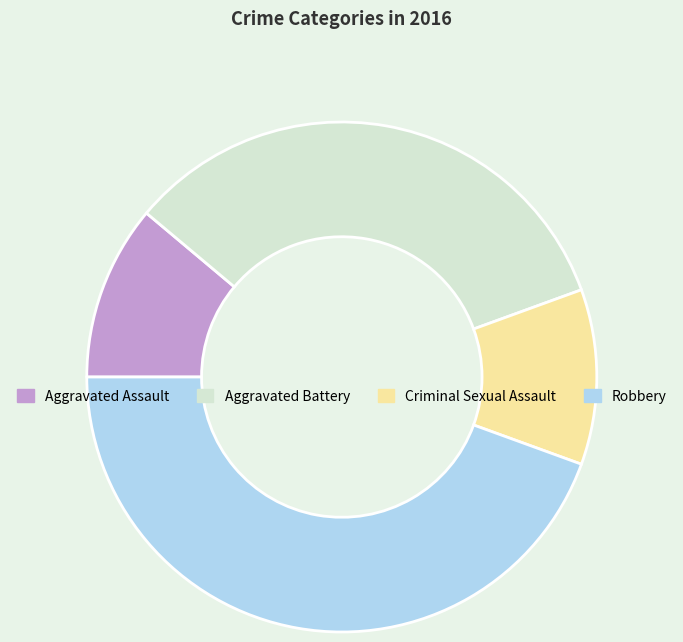

Is it true that Criminal Sexual Assault is 11% of the pie?

True